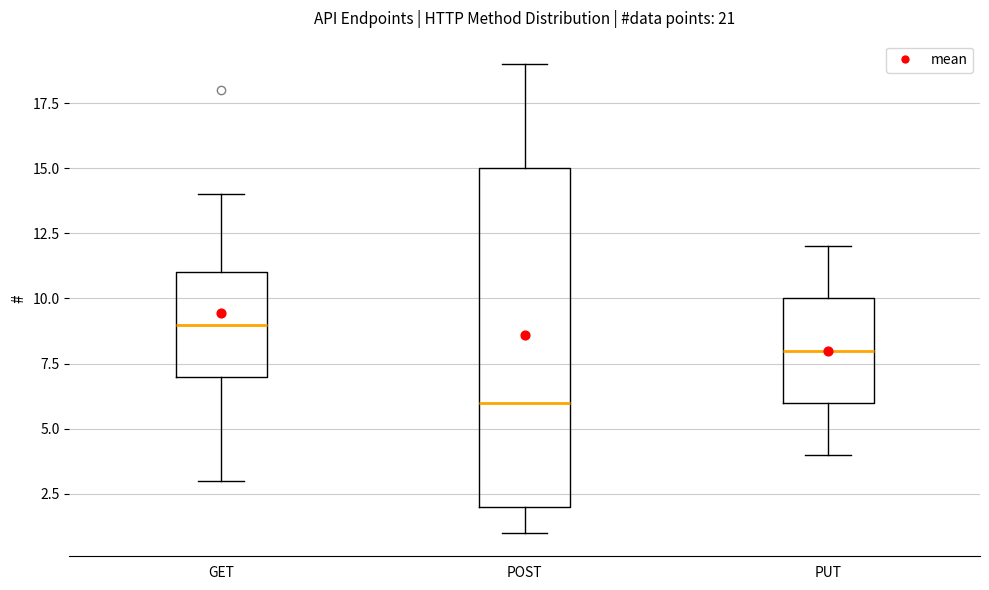

Reading left to right, read every box against the y-axis: the position of its median line, the range the box covers, and the ends of its whiskers. The values are not printed on the chart, so give them approximately, as read against the axis.

GET: median 9, box 7 to 11, whiskers 3 to 14
POST: median 6, box 2 to 15, whiskers 1 to 19
PUT: median 8, box 6 to 10, whiskers 4 to 12